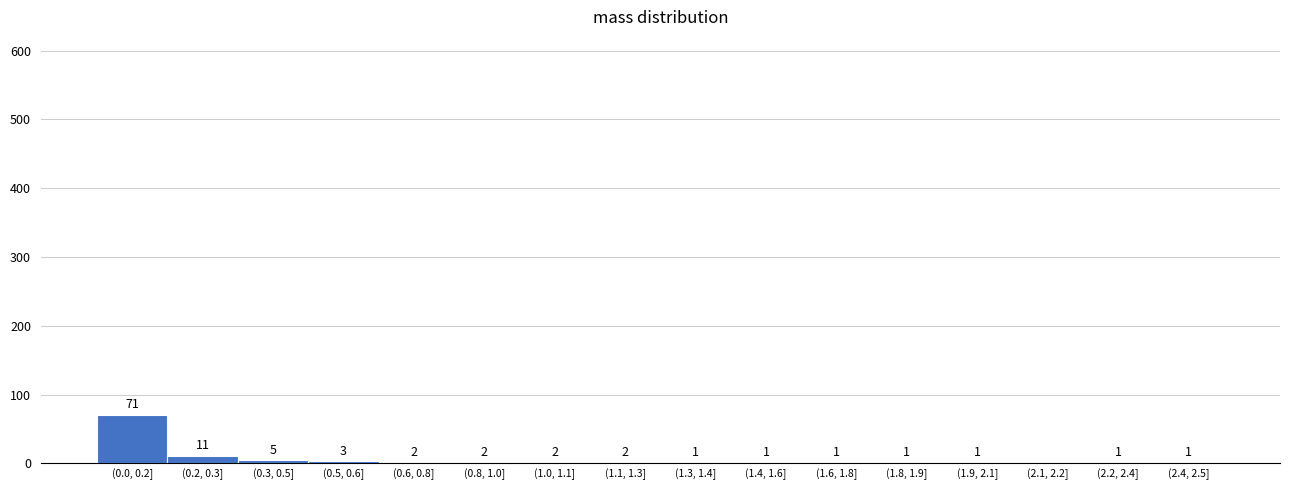

Reading right to left, what are all the values shown in this chart?

(2.4, 2.5]=1	(2.2, 2.4]=1	(2.1, 2.2]=0	(1.9, 2.1]=1	(1.8, 1.9]=1	(1.6, 1.8]=1	(1.4, 1.6]=1	(1.3, 1.4]=1	(1.1, 1.3]=2	(1.0, 1.1]=2	(0.8, 1.0]=2	(0.6, 0.8]=2	(0.5, 0.6]=3	(0.3, 0.5]=5	(0.2, 0.3]=11	(0.0, 0.2]=71